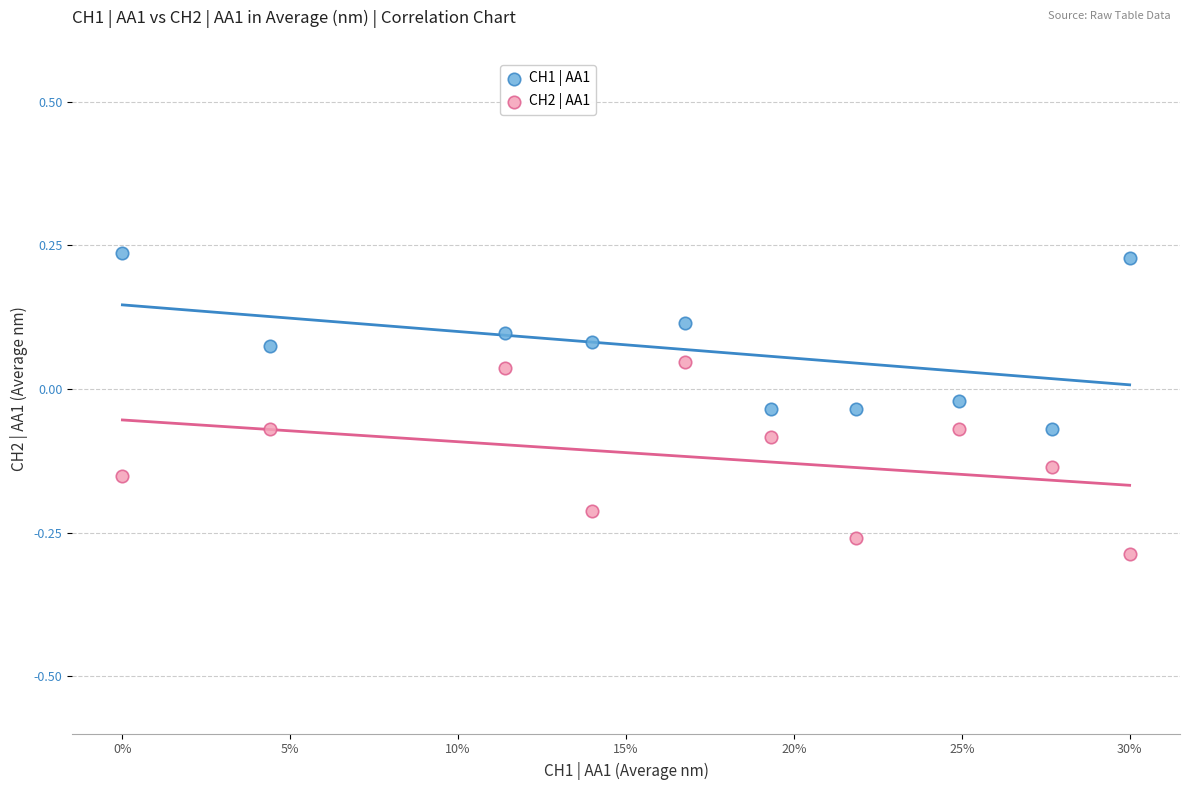

Which series contains the highest Y value?

CH1 | AA1